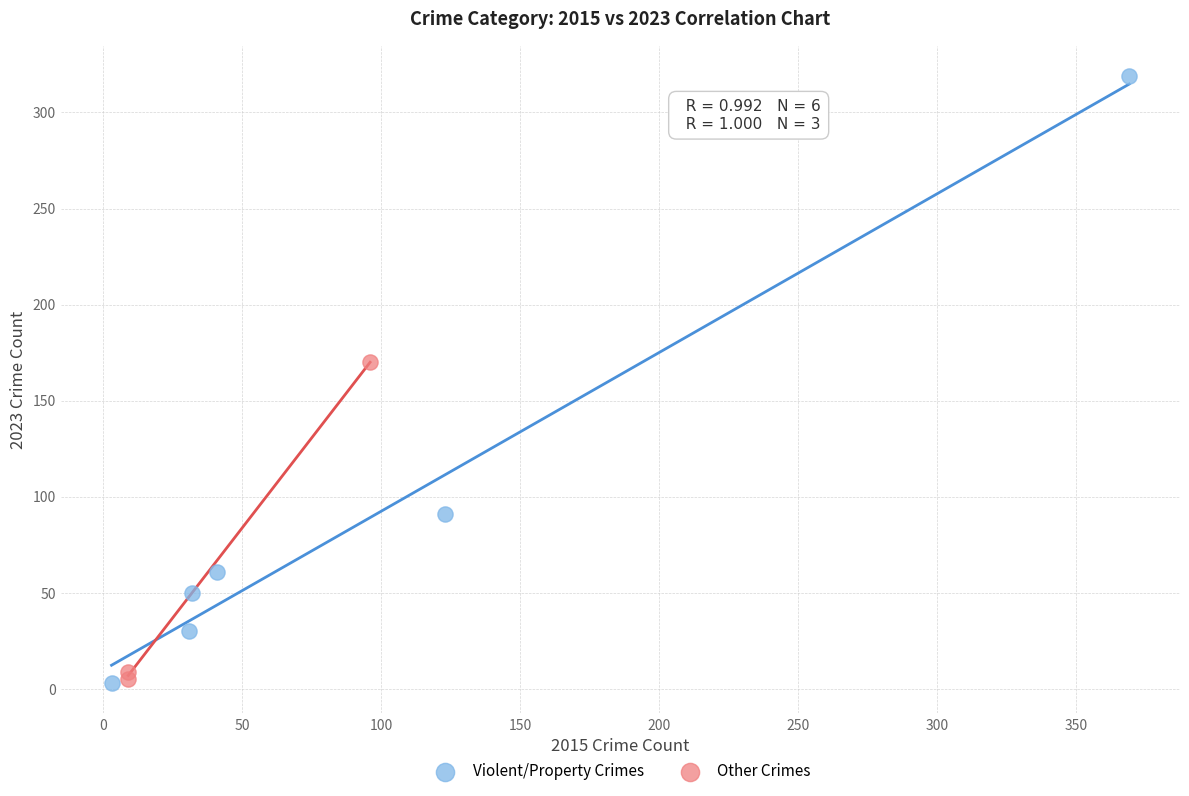

Which series has the largest Y range (max minus min)?

Violent/Property Crimes